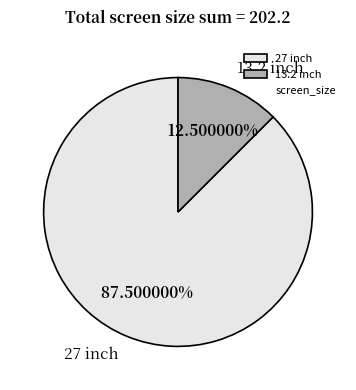

Approximately how many times larger is the value at 27 inch compared to 13.2 inch?

7.0